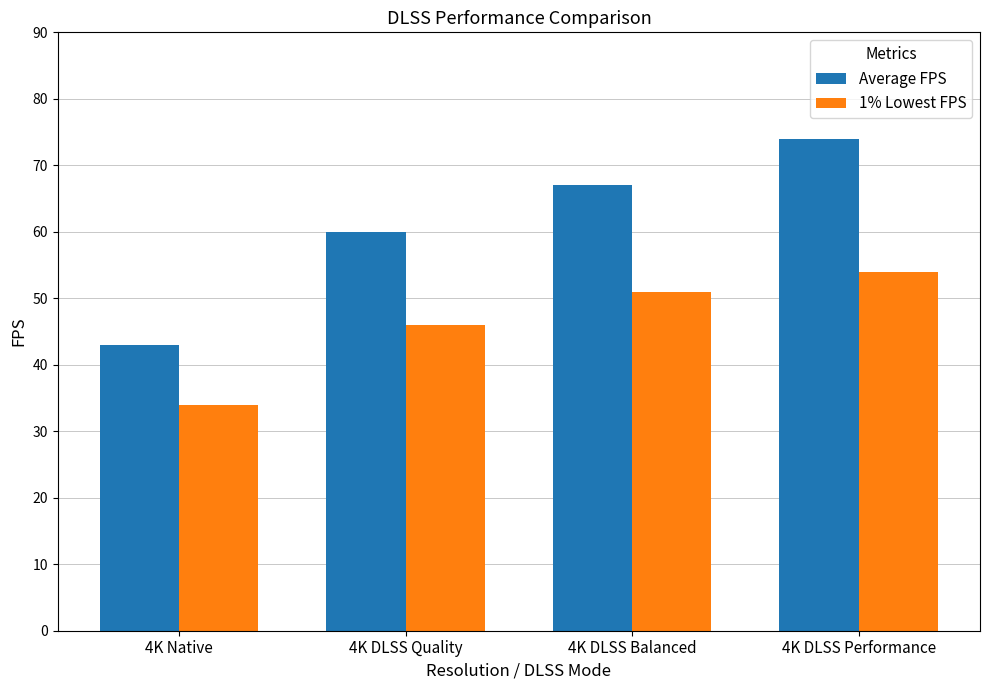

Is the value of 1% Lowest FPS at 4K DLSS Performance greater than the value of Average FPS at 4K DLSS Performance?

No